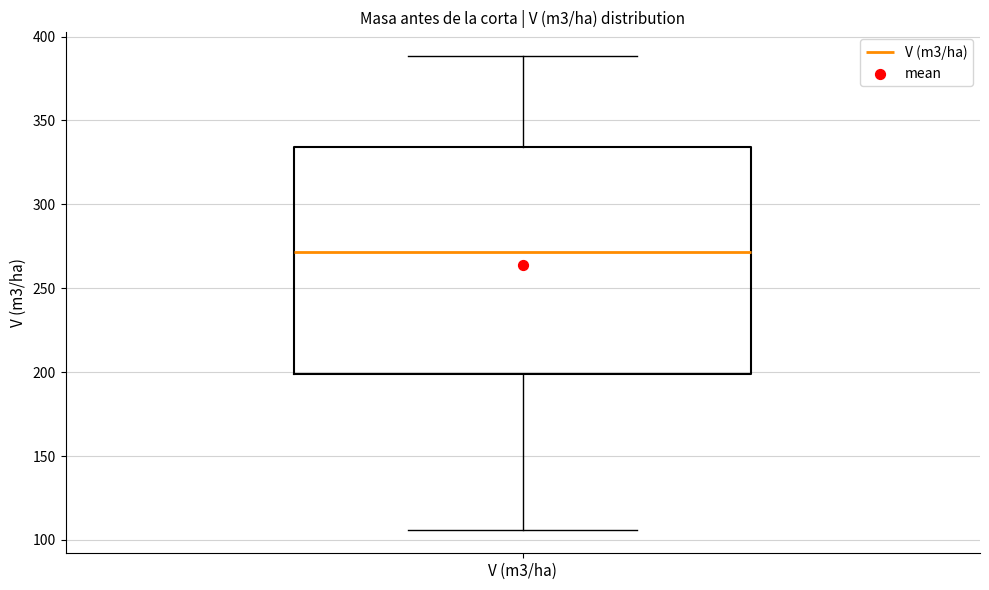

Where does the lower whisker of the box for V (m3/ha) end on the y-axis? The values are not printed on the chart, so give them approximately, as read against the axis.

105